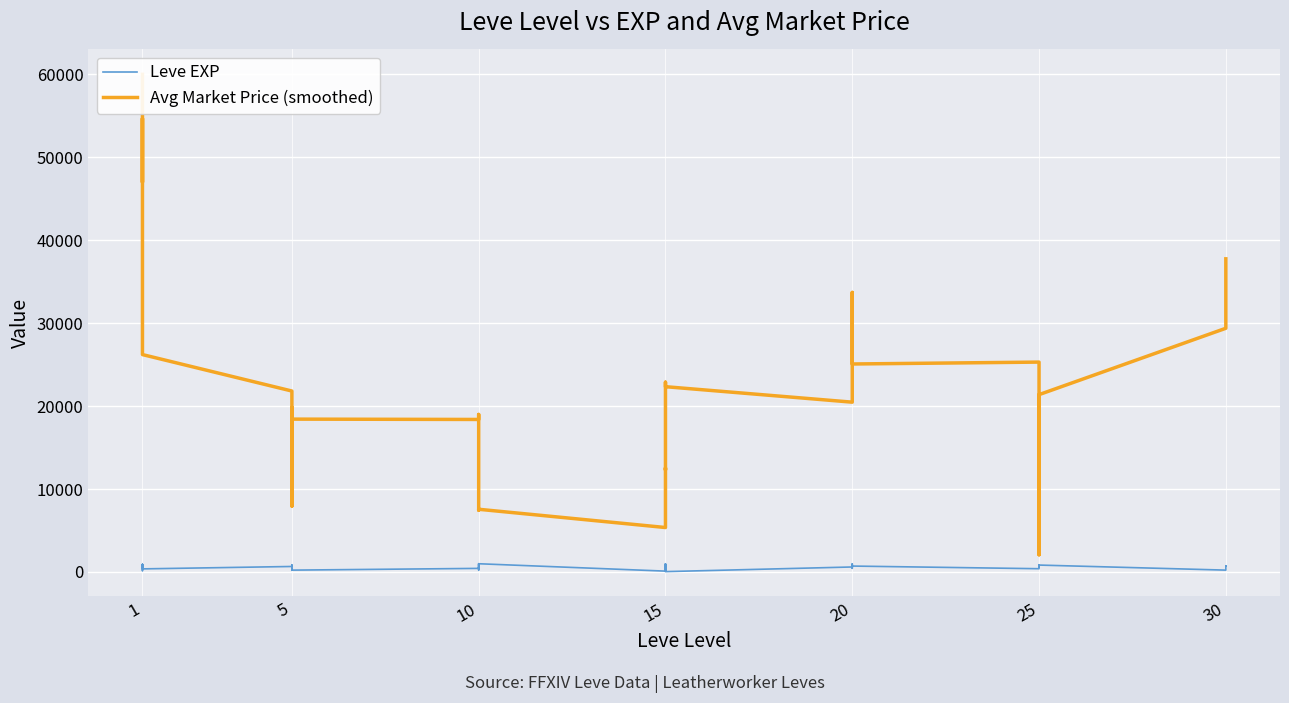

True or false: Leve EXP and Avg Market Price (smoothed) intersect in this chart.

False